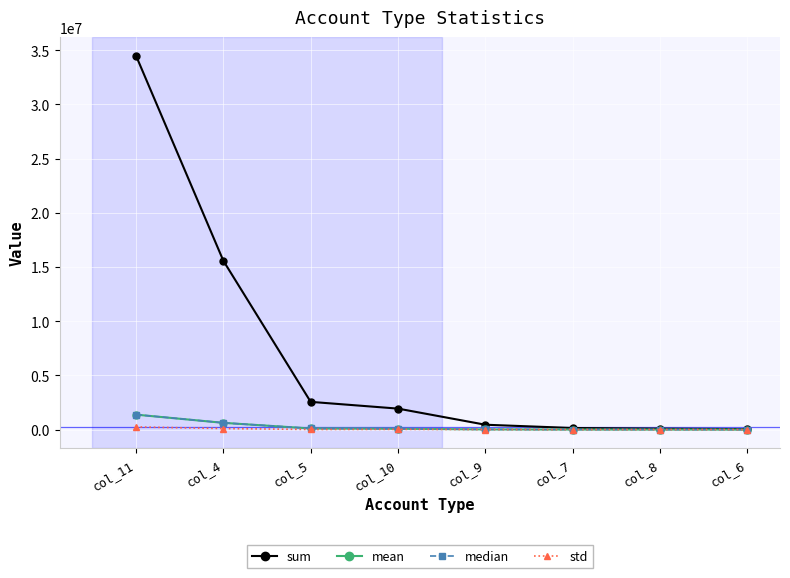

How many lines are shown in the chart?

4